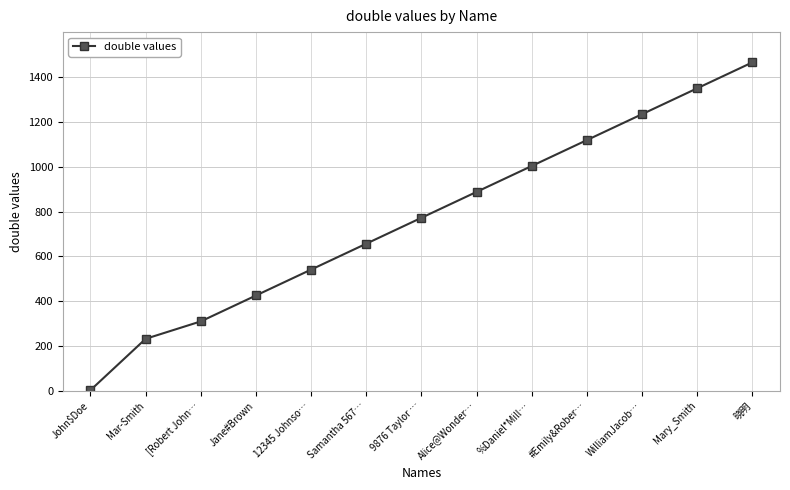

What is the label of the 8th point from the right?

Samantha 567…